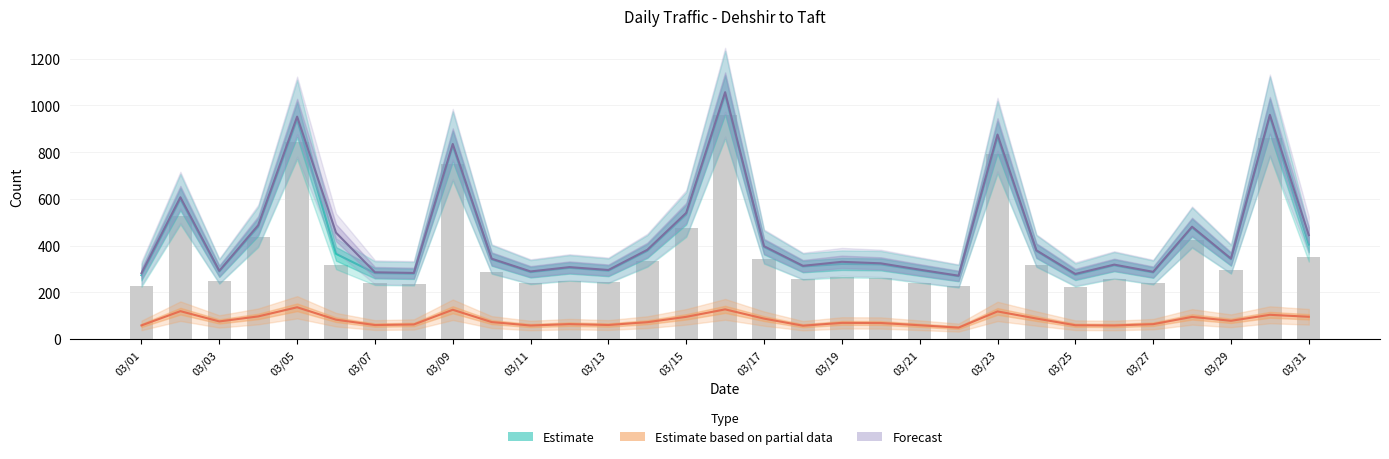

Reading left to right, what are all the values shown in this chart?

226.5	528.6	247.3	436.1	845.4	317.2	237.9	236.4	751.4	285.1	239.7	250.3	245.6	332.9	476.1	958.4	341.6	258.4	266.9	263.4	241.1	226.7	792.8	318.4	224.7	256.2	239.6	422.2	295.5	861.8	351.1